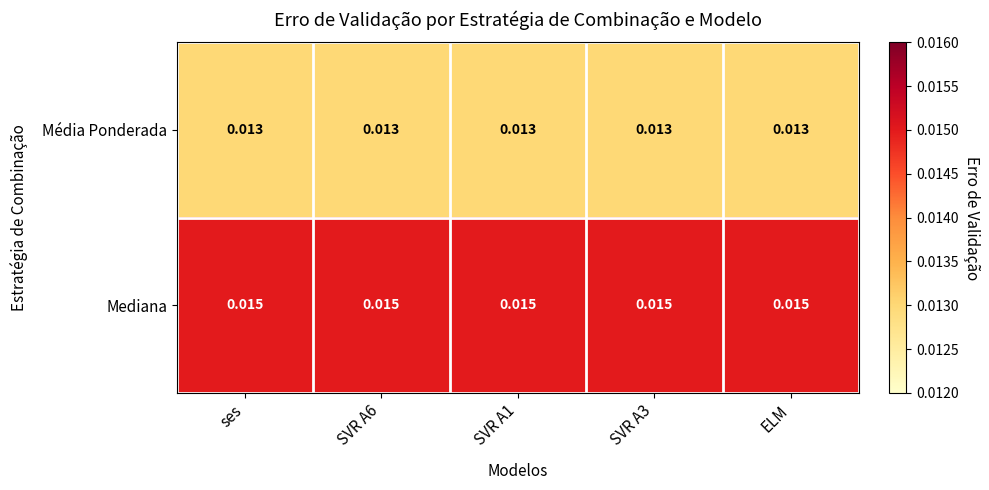

Which series has the largest total across all categories?

Mediana